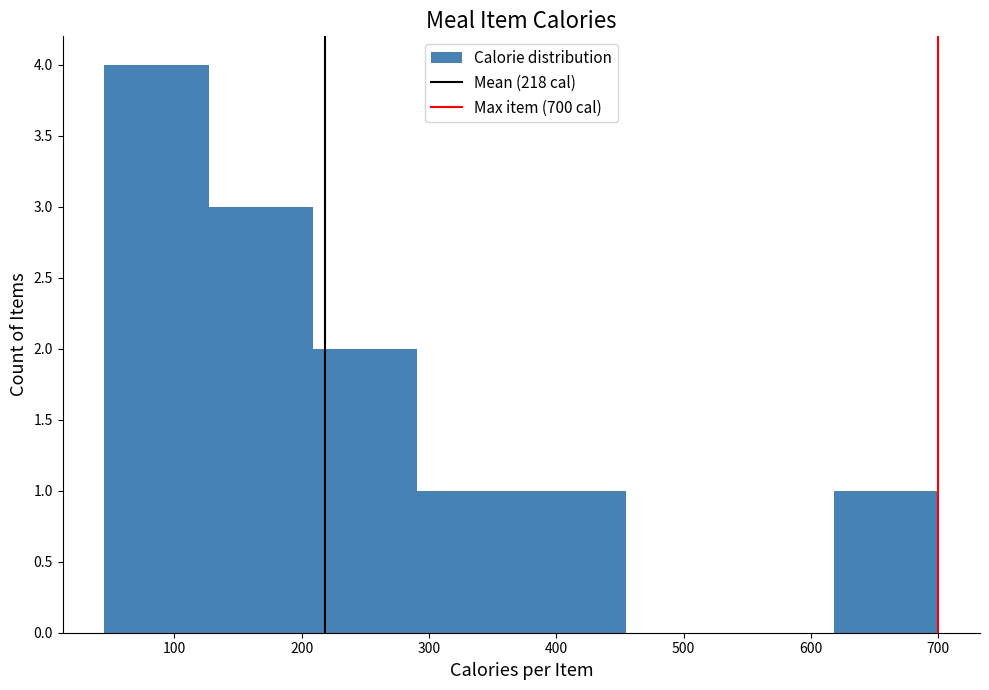

Reading left to right, list every bar in this chart as the range it spans on the x-axis followed by its height. Neither the bar edges nor the heights are printed on the chart, so give them approximately, as read against the axes.

50 to 130: 4
130 to 210: 3
210 to 290: 2
290 to 370: 1
370 to 450: 1
450 to 540: 0
540 to 620: 0
620 to 700: 1